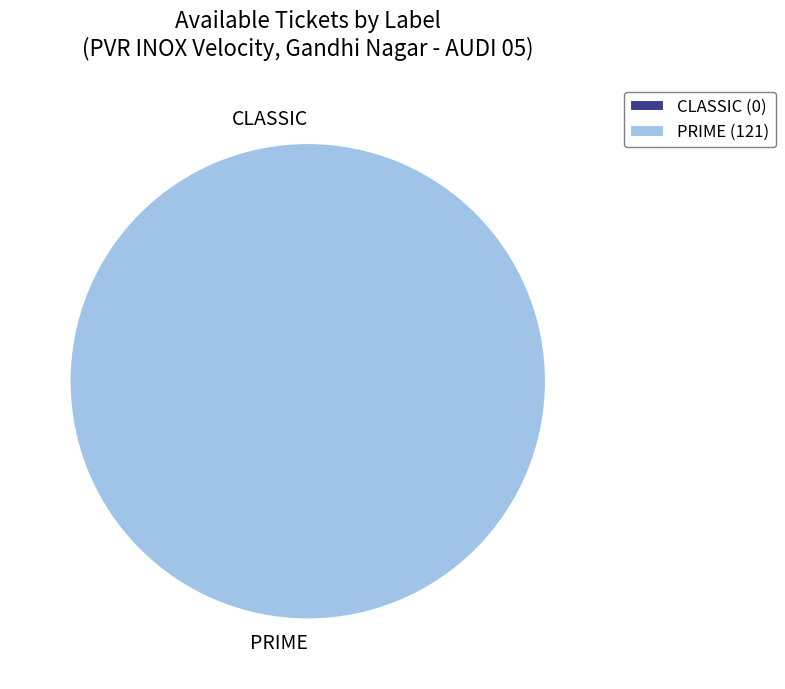

To the nearest percent, what is the difference between the PRIME and CLASSIC slice percentages?

100%